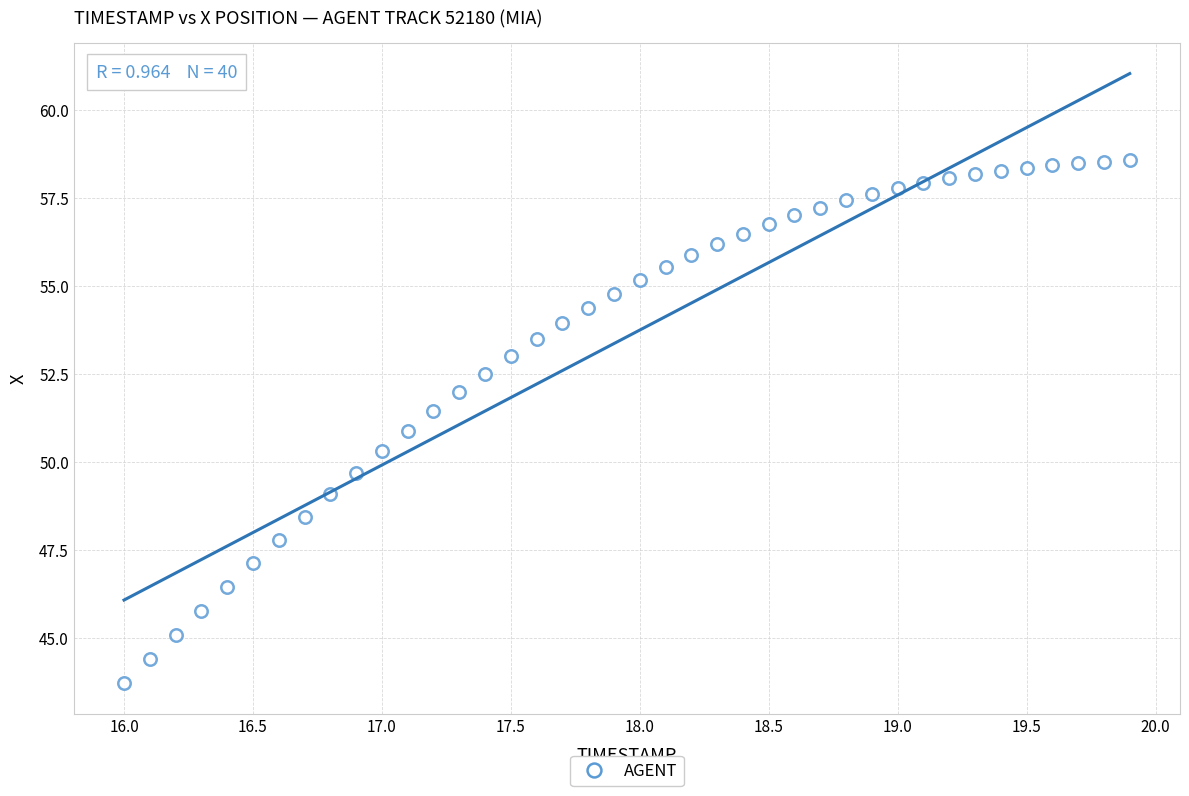

What is the range of Y values (max minus min)?

14.9